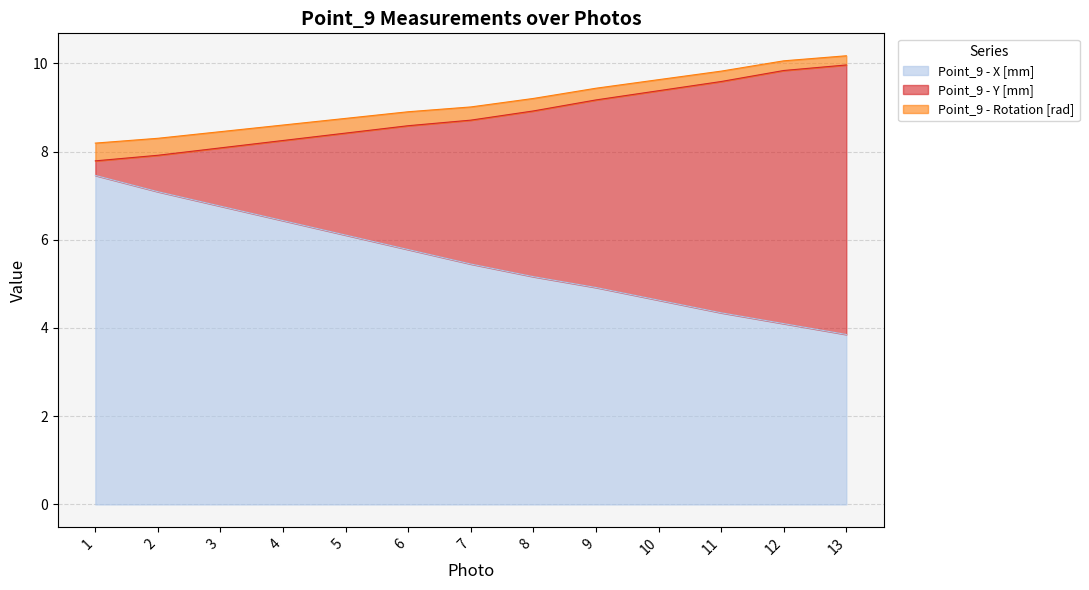

What is the minimum value for Point_9 - X [mm]?

3.9